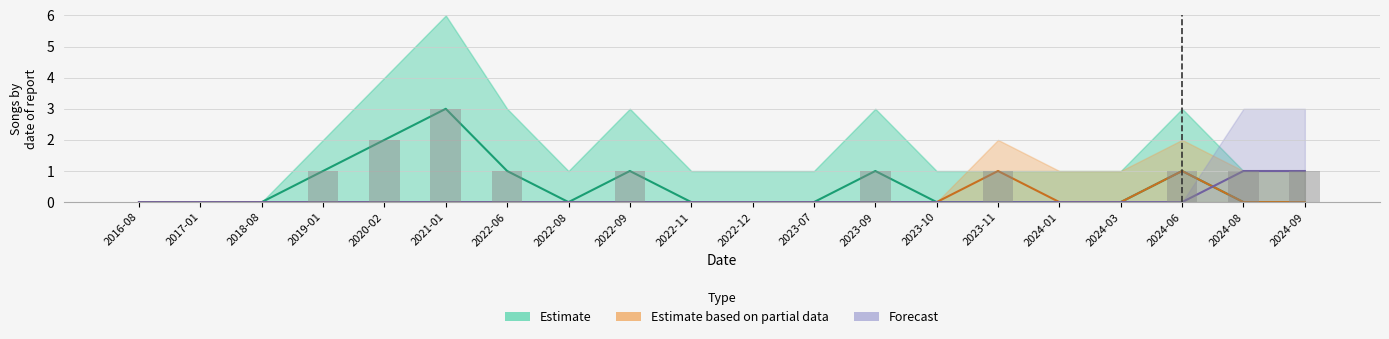

Reading left to right, list all the values displayed in this chart.

Estimate: 0	0	0	1	2	3	1	0	1	0	0	0	1	0	0	0	0	1	0	0
Estimate based on partial data: 0	0	0	0	0	0	0	0	0	0	0	0	0	0	1	0	0	1	0	0
Forecast: 0	0	0	0	0	0	0	0	0	0	0	0	0	0	0	0	0	0	1	1